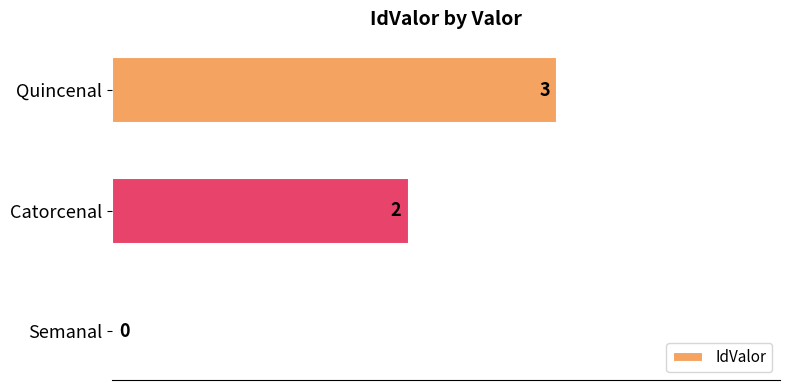

What is the sum of all values?

5